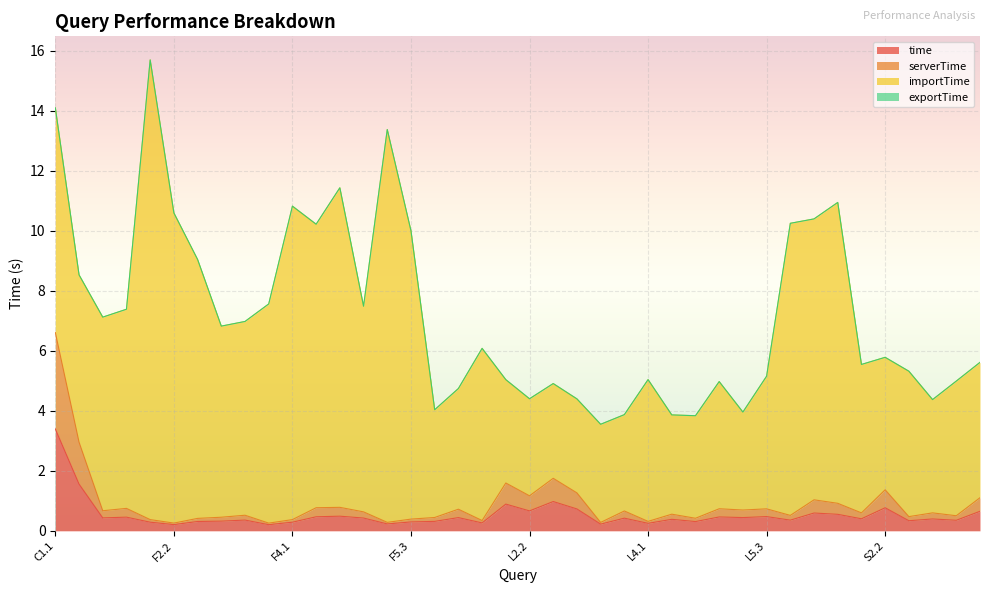

What is the highest value of the time series?

3.4